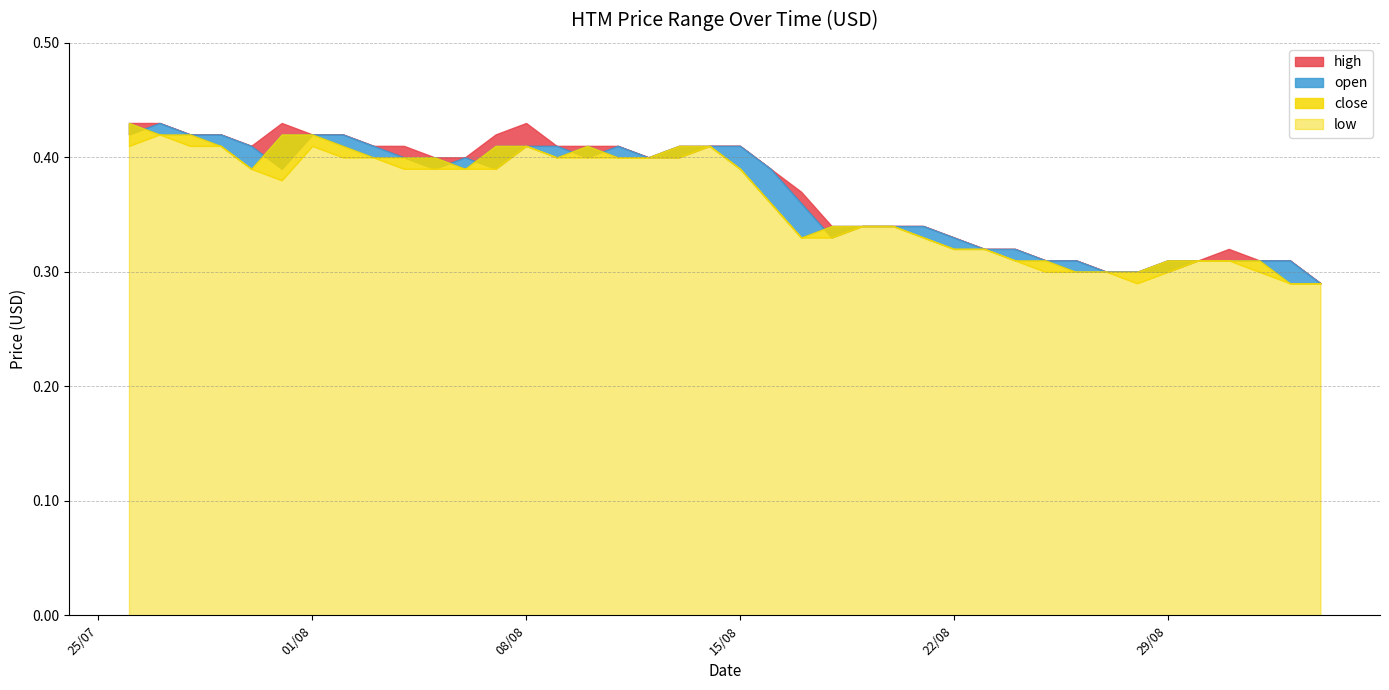

Rank the series by their average value, from highest to lowest.

high, open, close, low